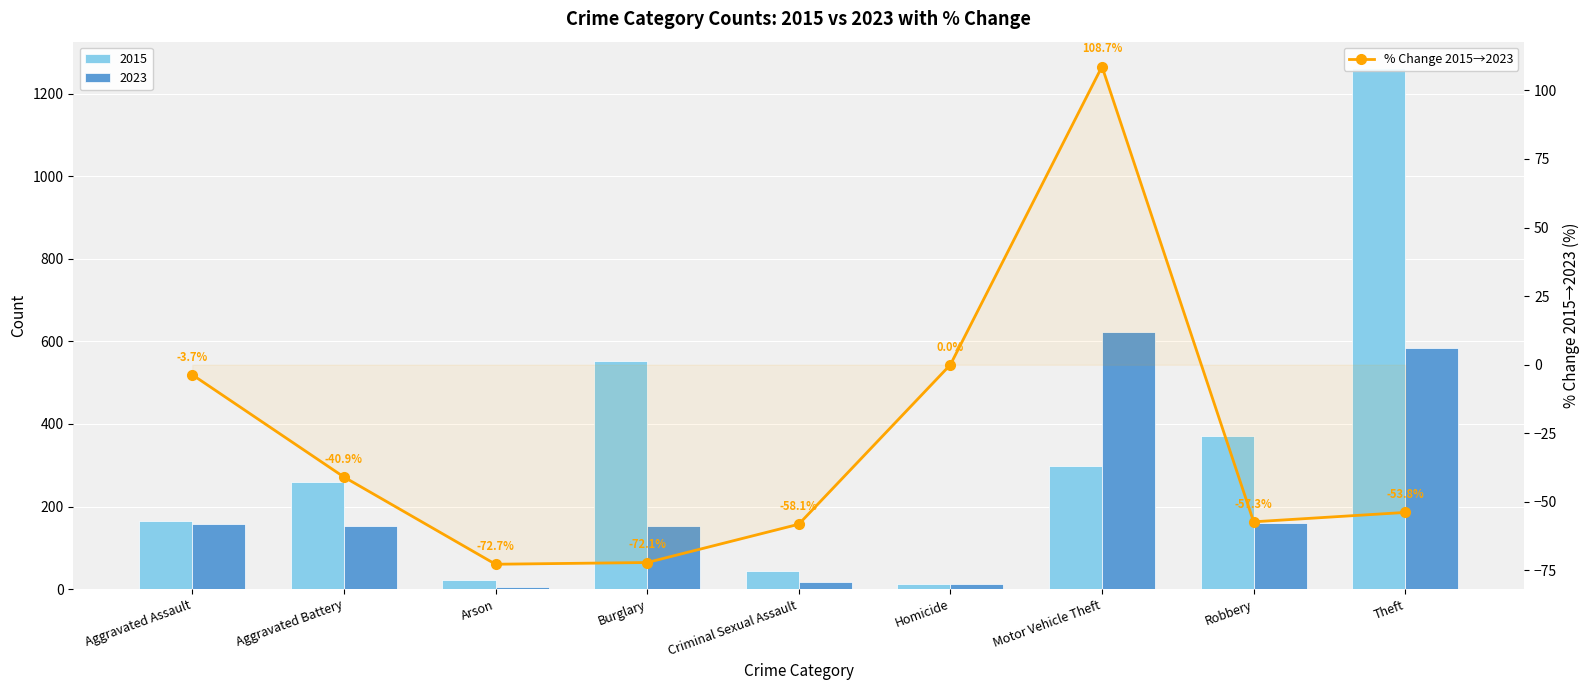

What is the minimum value shown in the chart?

-72.7